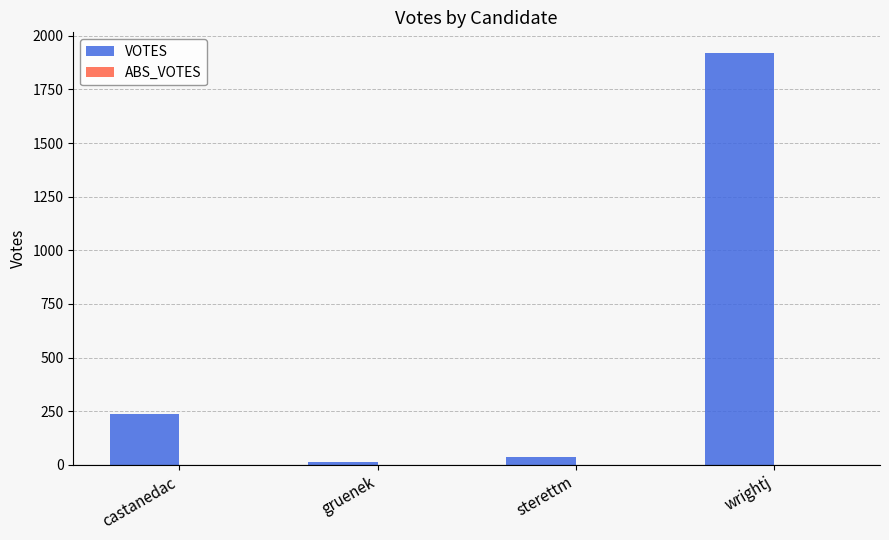

The value at castanedac is 239. True or false?

True